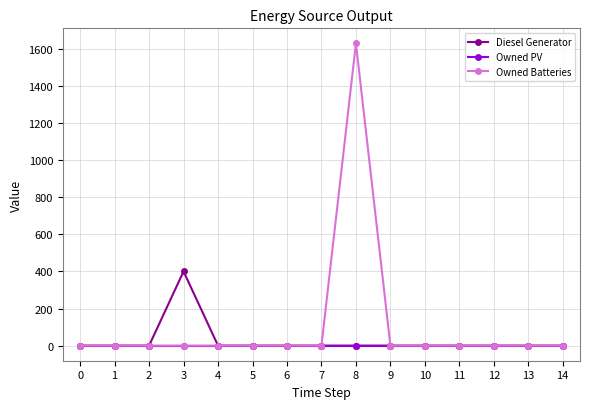

At which category is the sum across all series the highest?

8